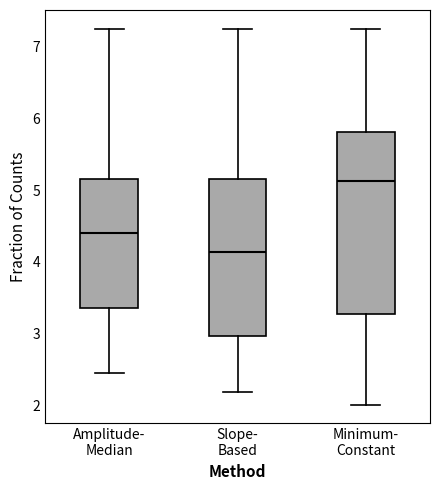

Where does the lower whisker of the box for Amplitude- Median end on the y-axis? The values are not printed on the chart, so give them approximately, as read against the axis.

2.4